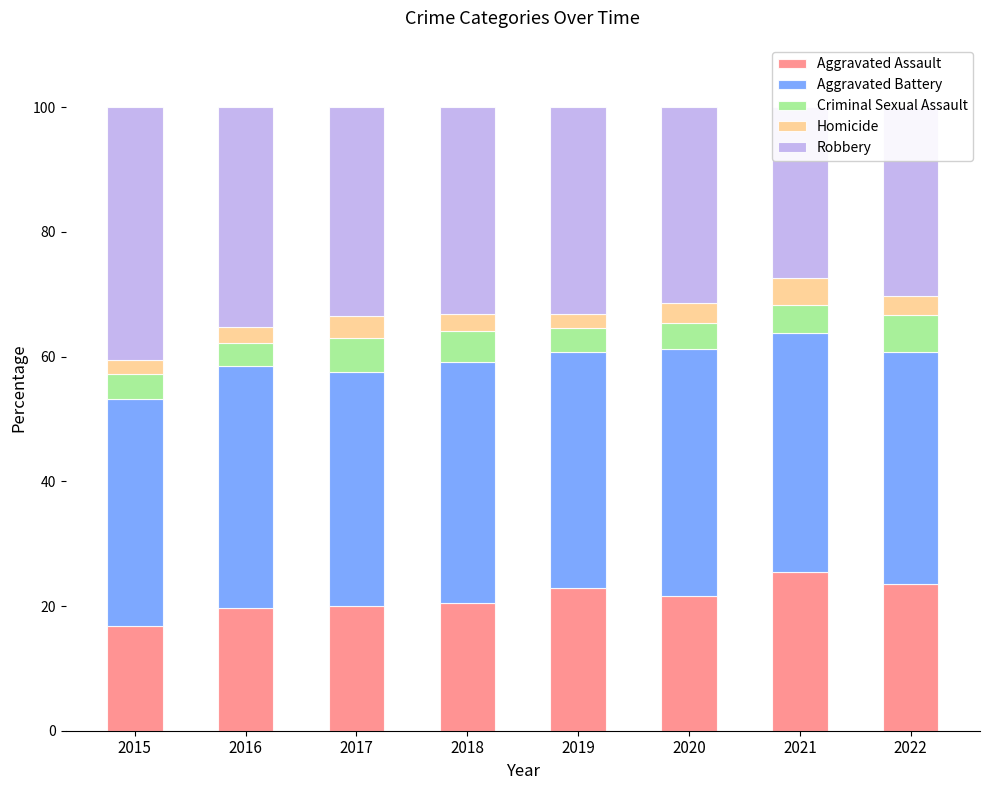

How many bars are there in total?

40